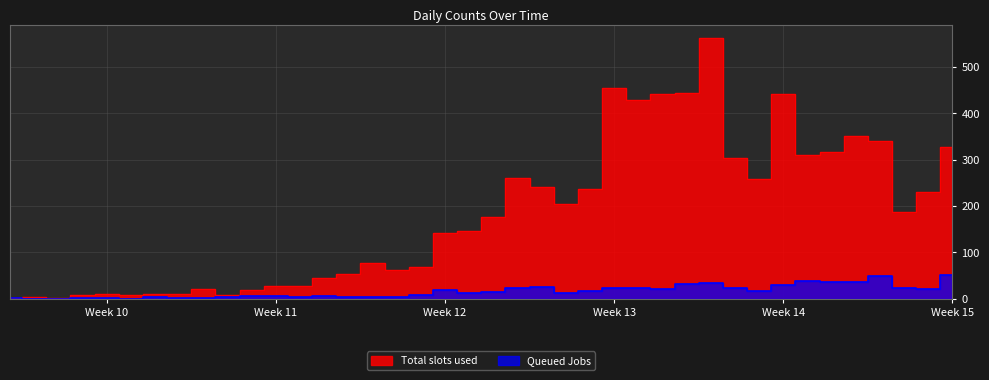

What is the total value across all series at 2020-03-31?

349